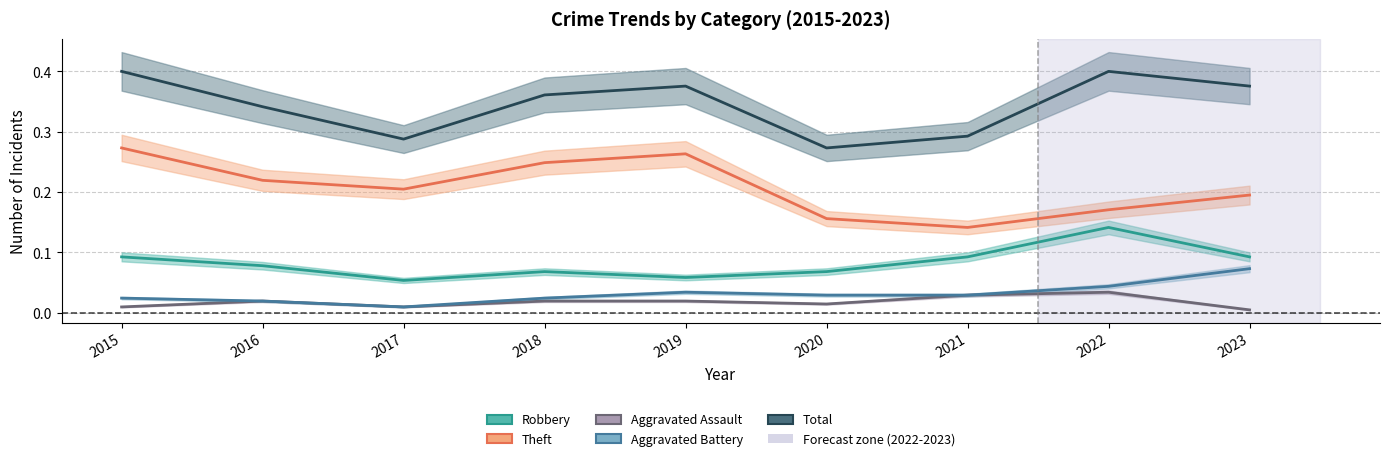

In Aggravated Assault, how many points are lower than both neighbors (excluding endpoints)?

2